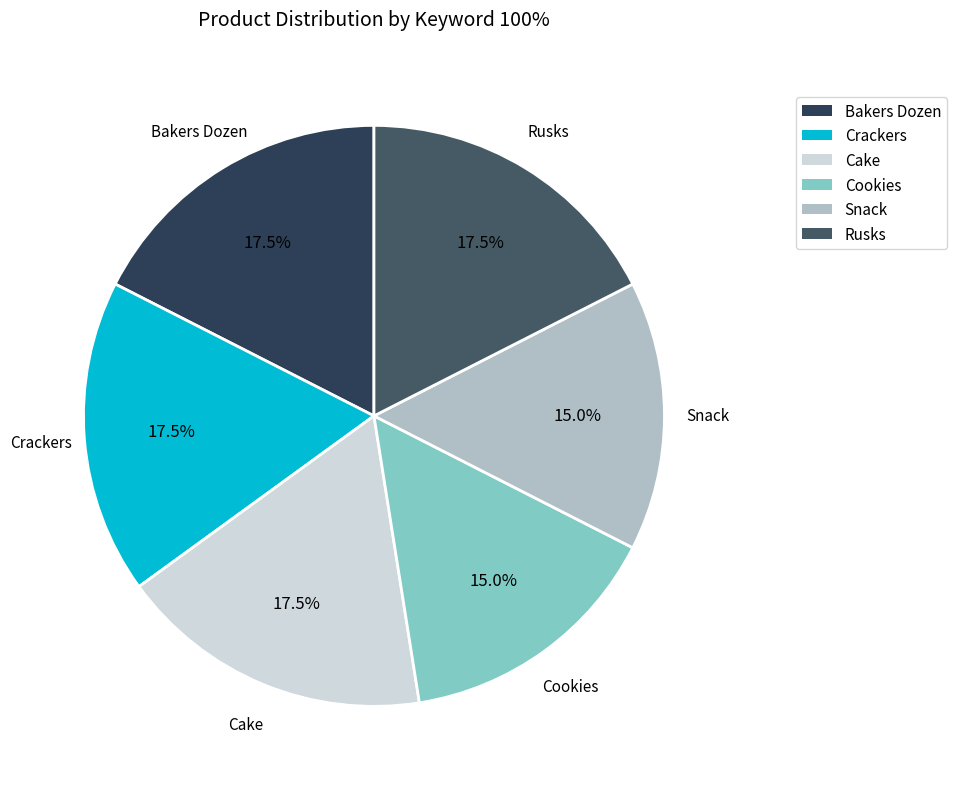

What percentage is the Snack slice, to the nearest percent?

15%